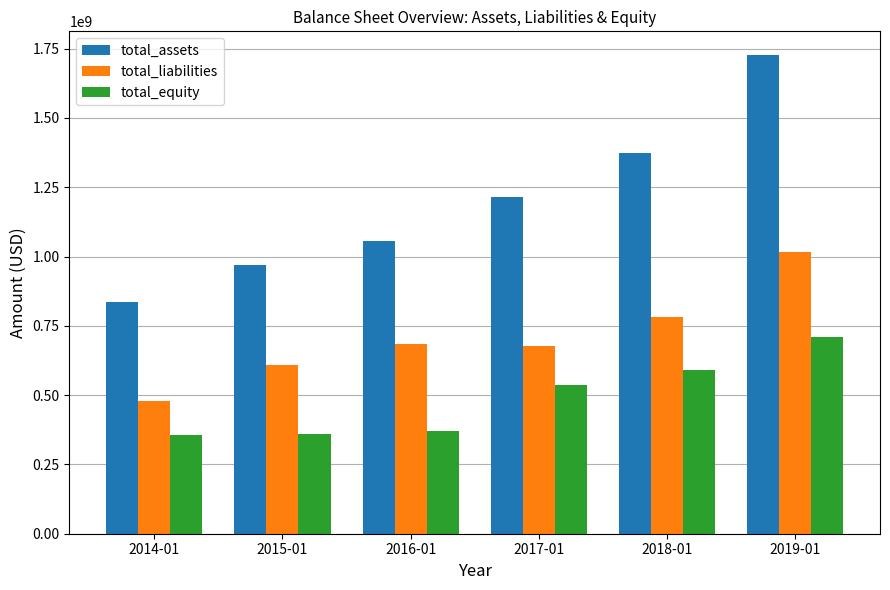

The total_equity series shows 369153000 at 2016-01. True or false?

True